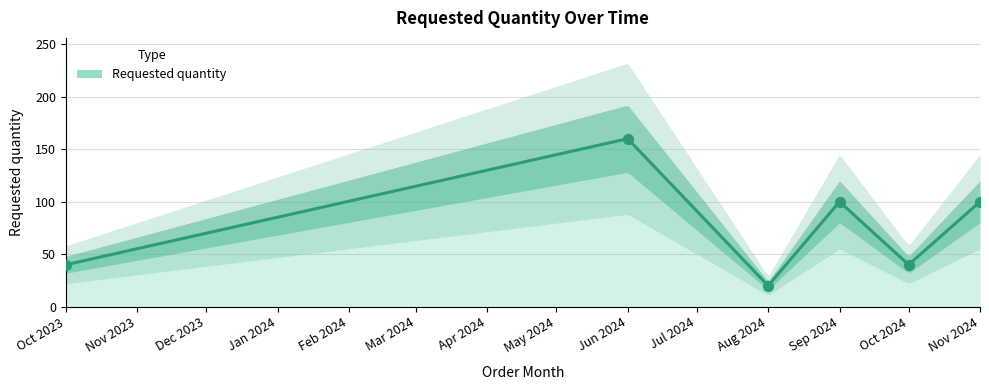

Between Aug 2024 and Oct 2024, which is larger?

Oct 2024